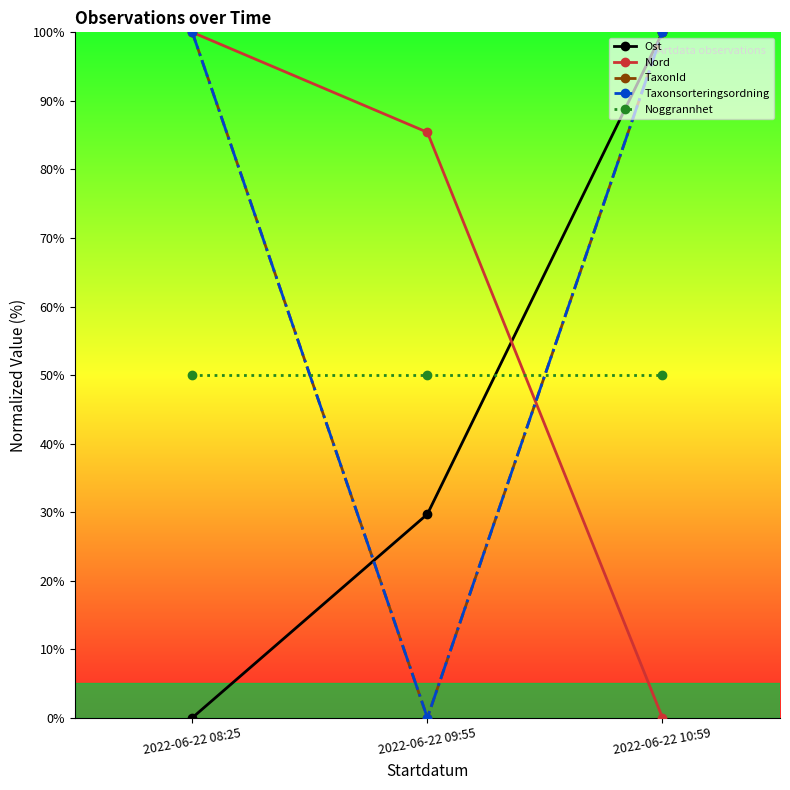

Does the chart display data point markers on the line(s)?

Yes